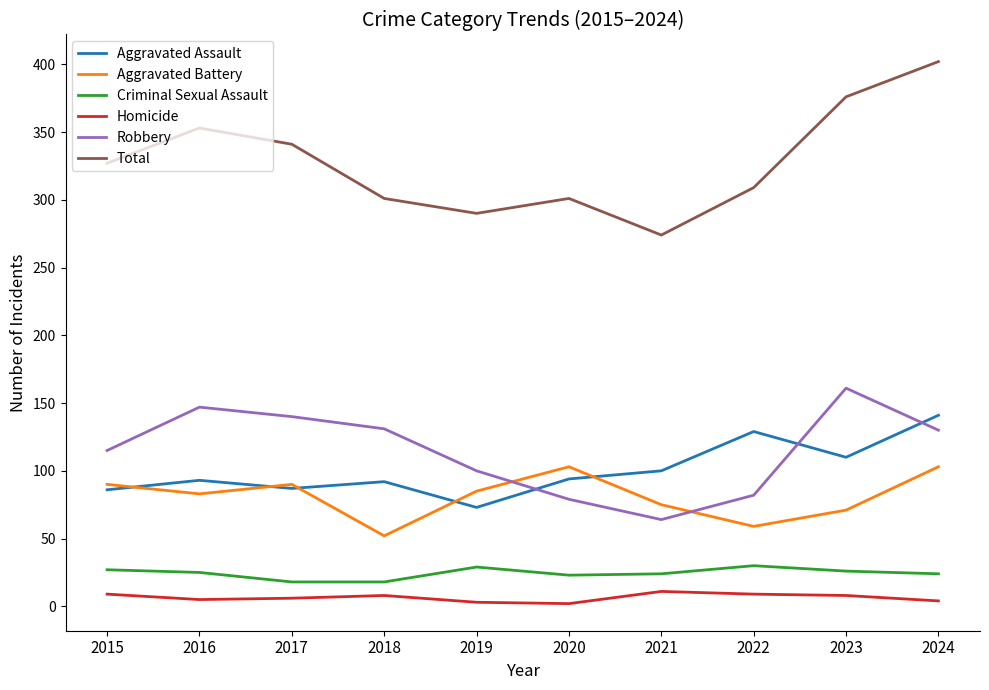

What is the smallest value displayed?

2